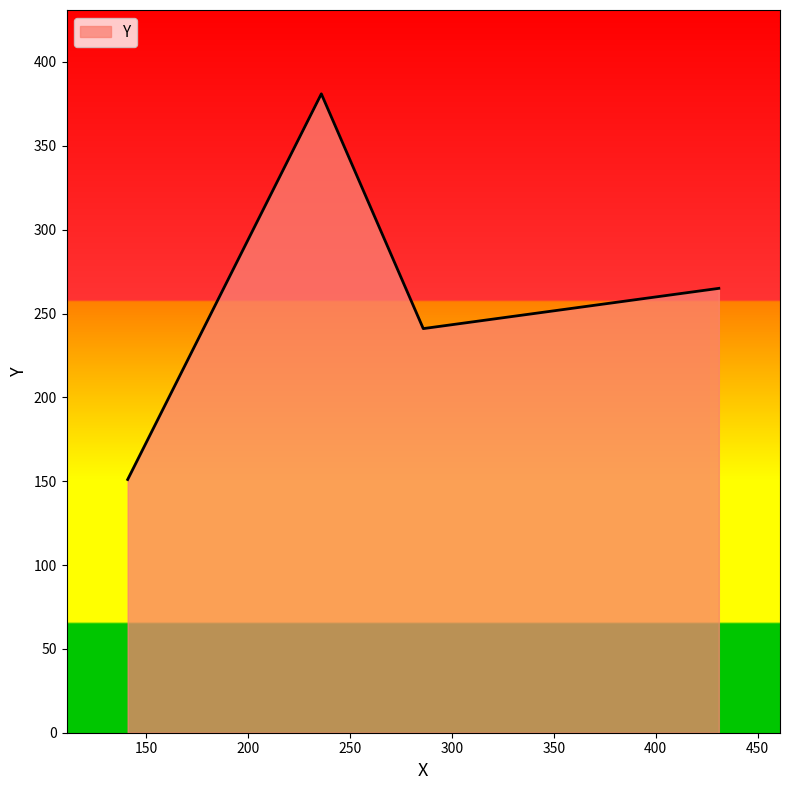

What is the difference between the maximum and second lowest values?

140